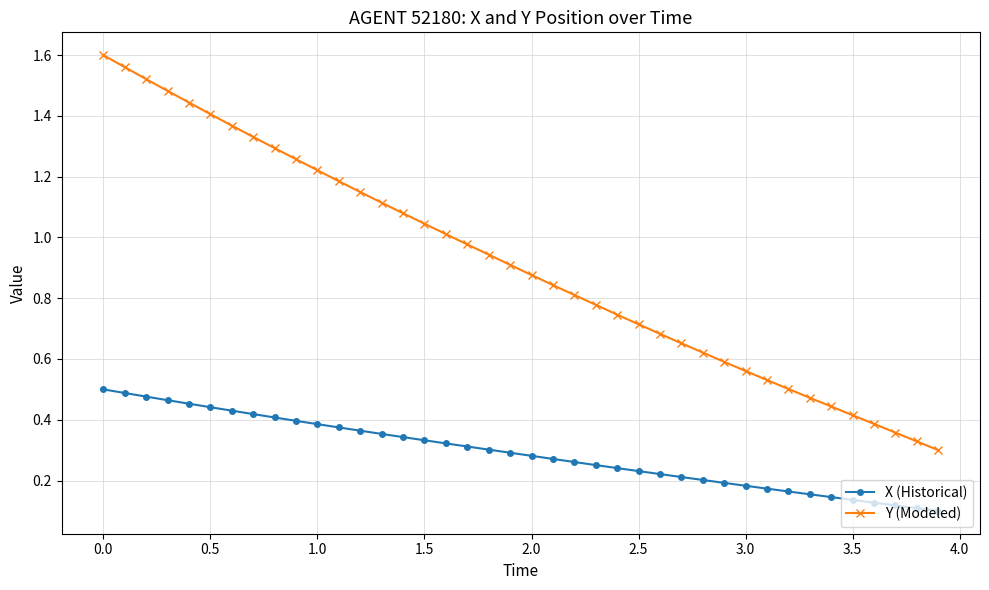

Which series has the largest total across all categories?

Y (Modeled)